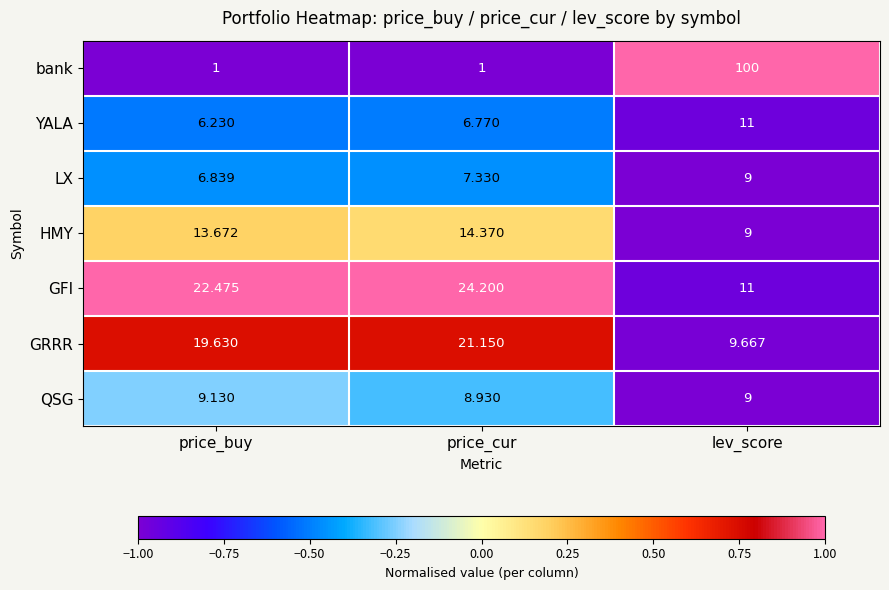

Rank the series at price_buy from lowest to highest value.

bank, YALA, LX, QSG, HMY, GRRR, GFI